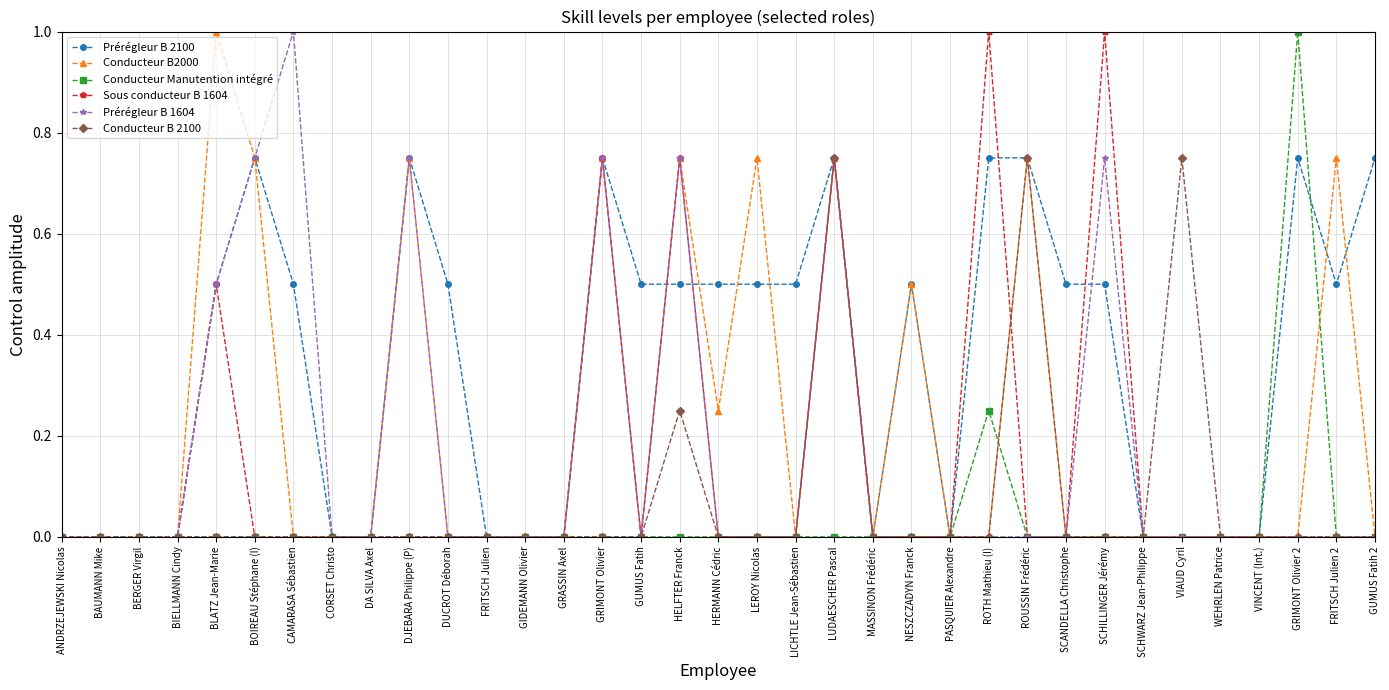

At which category is the sum across all series the highest?

LUDAESCHER Pascal